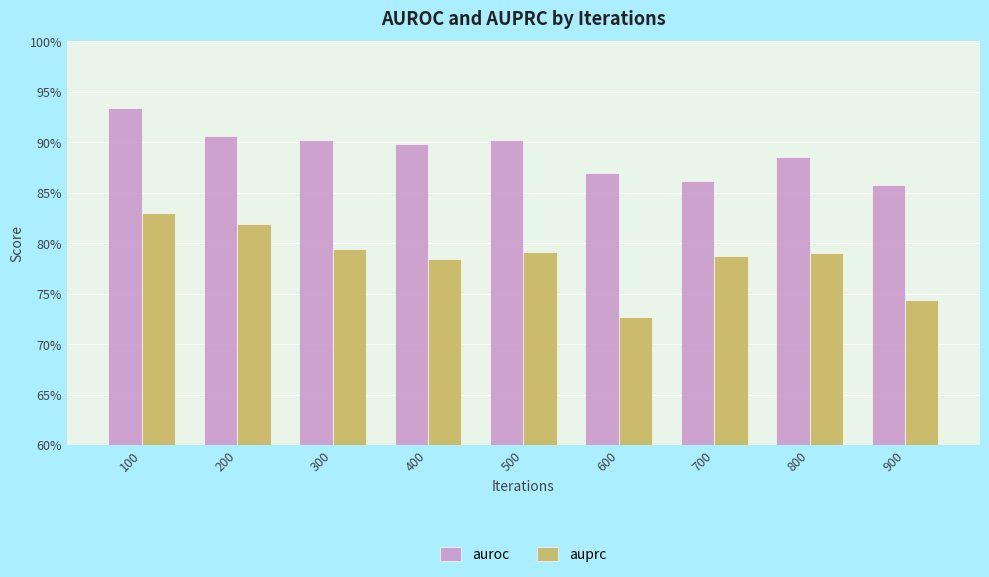

What are all the series names shown in the legend?

auroc, auprc